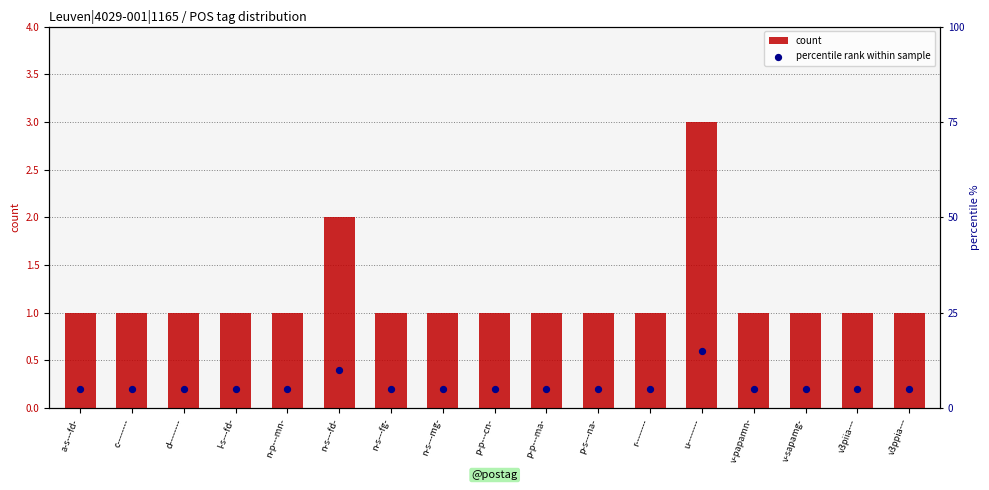

Which series has the widest spread of Y values?

percentile rank within sample